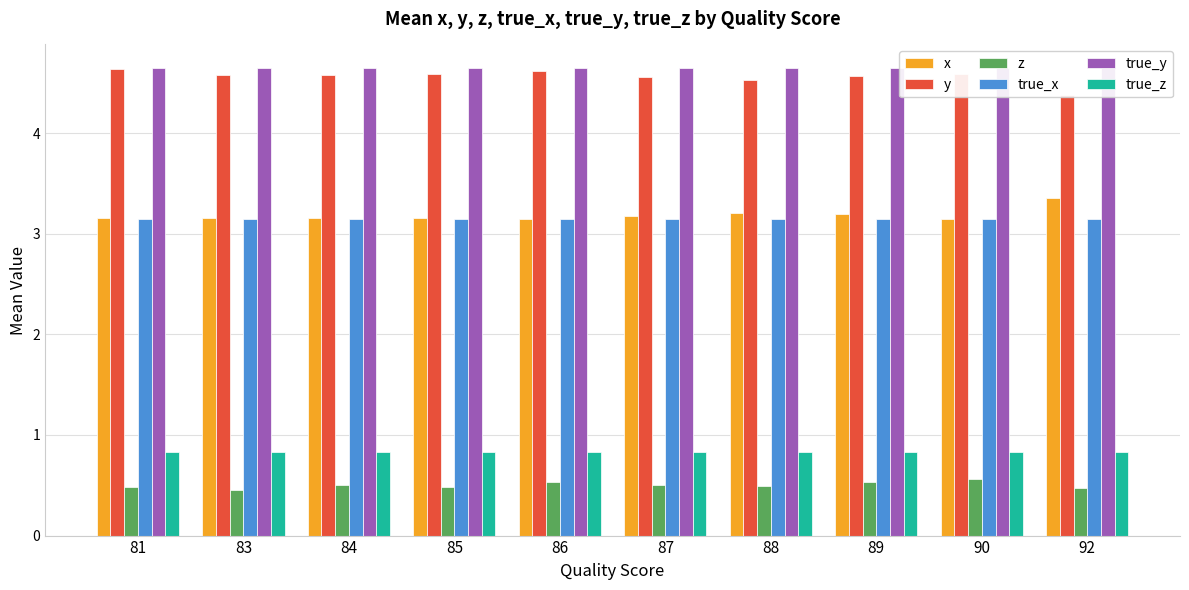

Reading left to right, what are all the values shown in this chart?

x: 81=3.2	83=3.2	84=3.2	85=3.2	86=3.1	87=3.2	88=3.2	89=3.2	90=3.1	92=3.4
y: 81=4.6	83=4.6	84=4.6	85=4.6	86=4.6	87=4.6	88=4.5	89=4.6	90=4.6	92=4.4
z: 81=0.5	83=0.5	84=0.5	85=0.5	86=0.5	87=0.5	88=0.5	89=0.5	90=0.6	92=0.5
true_x: 81=3.1	83=3.1	84=3.1	85=3.1	86=3.1	87=3.1	88=3.1	89=3.1	90=3.1	92=3.1
true_y: 81=4.7	83=4.7	84=4.6	85=4.6	86=4.7	87=4.7	88=4.7	89=4.7	90=4.7	92=4.7
true_z: 81=0.8	83=0.8	84=0.8	85=0.8	86=0.8	87=0.8	88=0.8	89=0.8	90=0.8	92=0.8